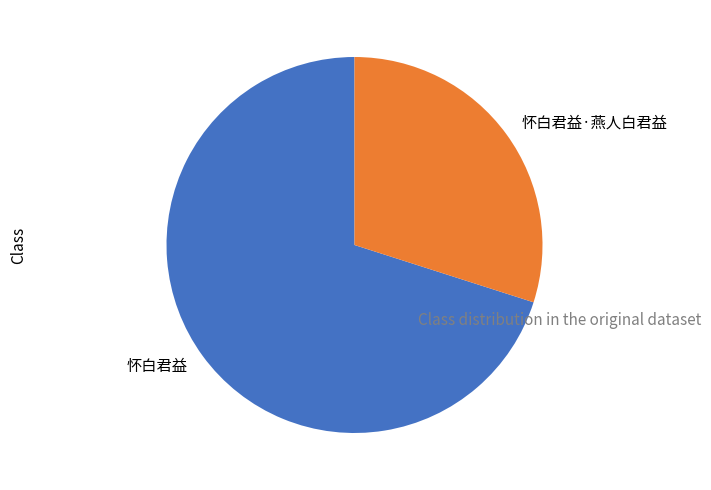

Which category has the biggest portion of the pie?

怀白君益